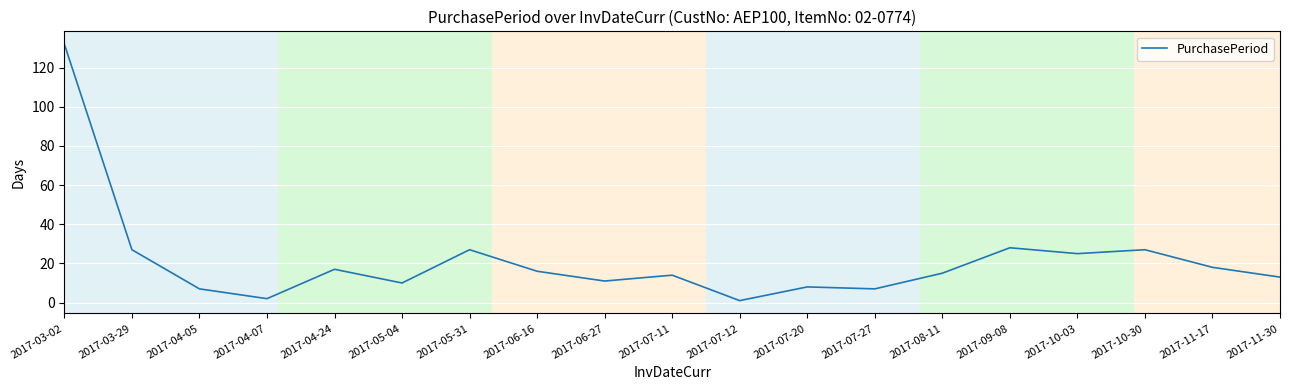

What is the change in value from 2017-03-02 to 2017-07-11?

-118